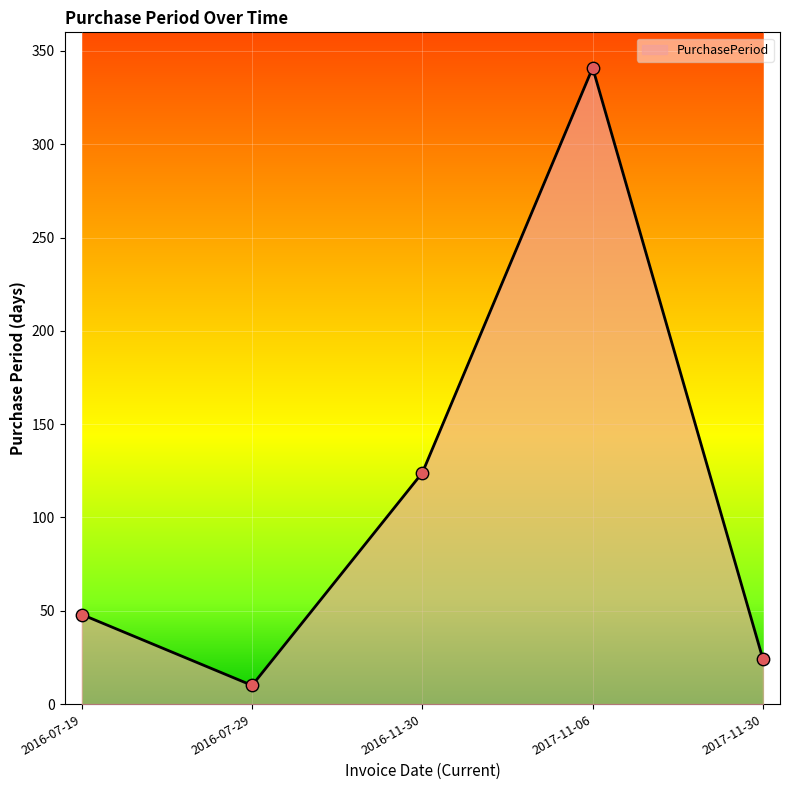

What is the change in value from 2016-11-30 to 2017-11-30?

-100